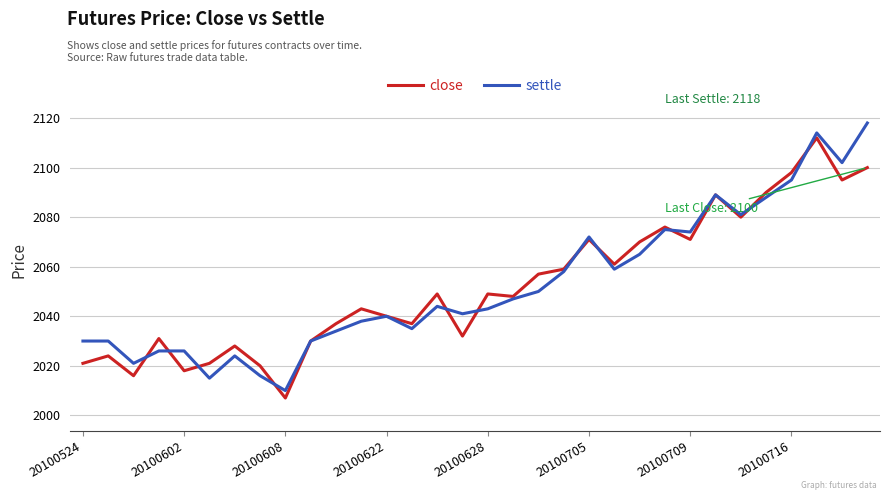

How many lines are shown in the chart?

2